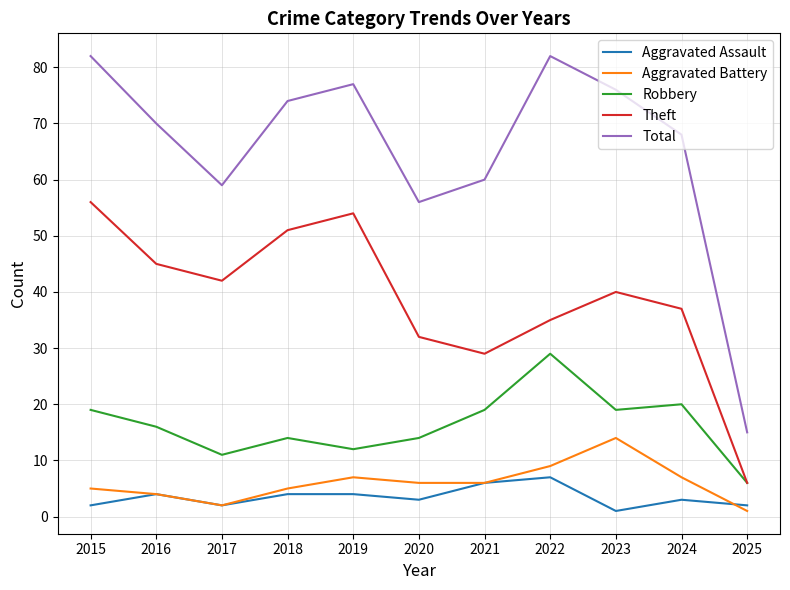

What is the sum of the Total values at 2017 and 2018?

133